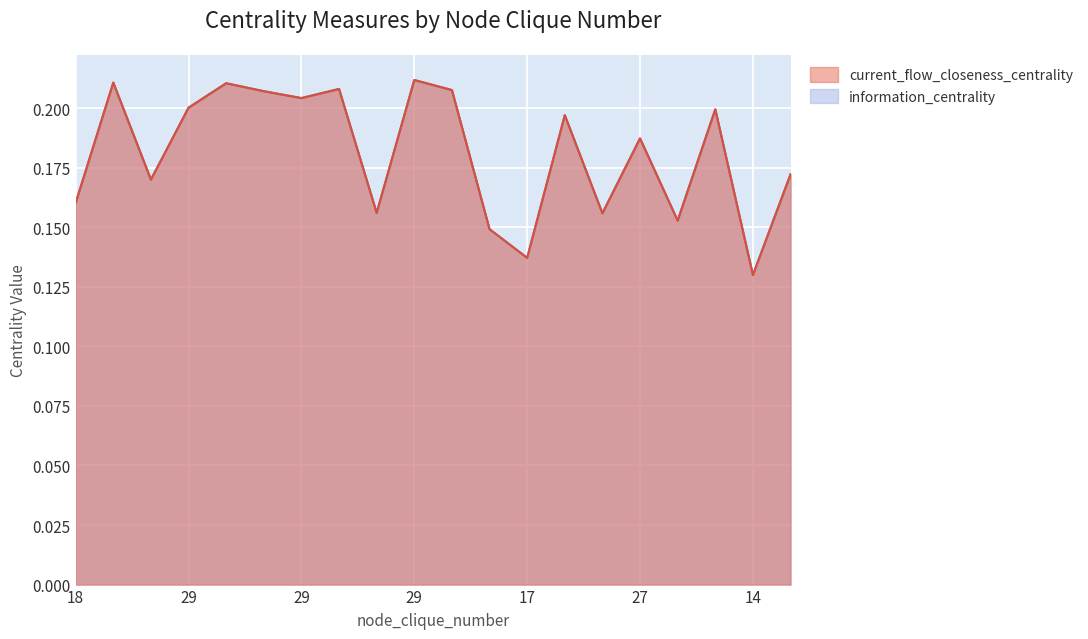

Which series has the widest spread of values?

current_flow_closeness_centrality